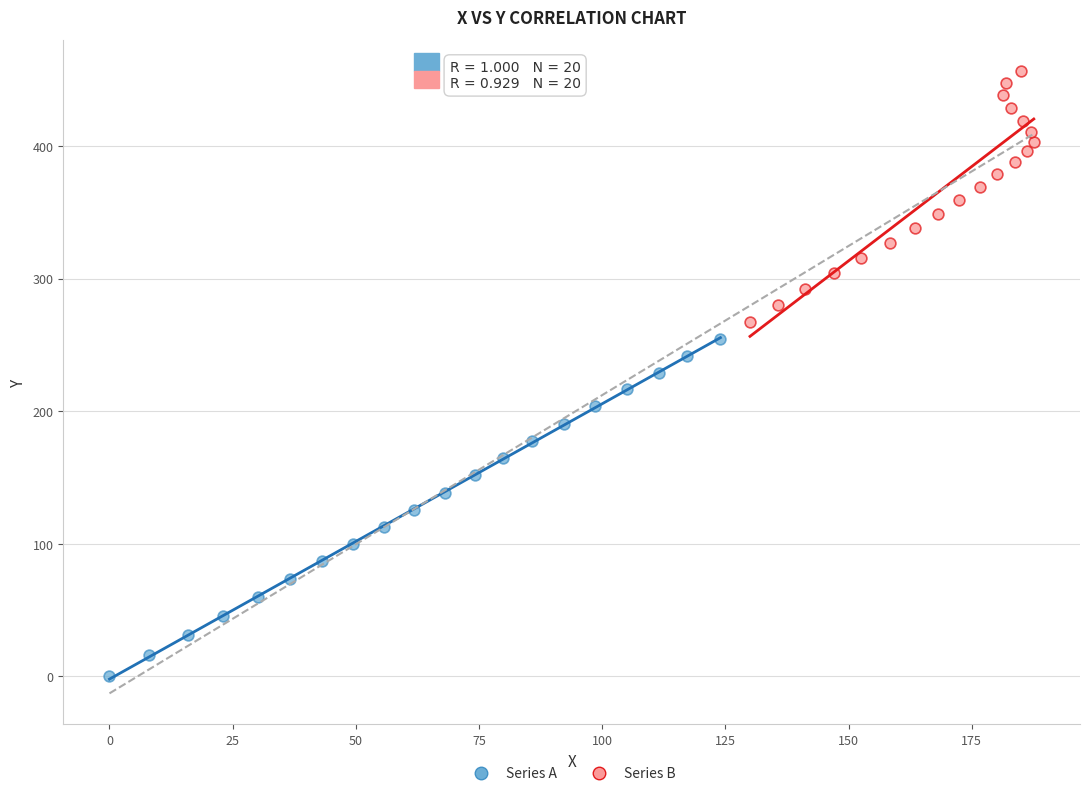

Which series has the widest spread of Y values?

Series A